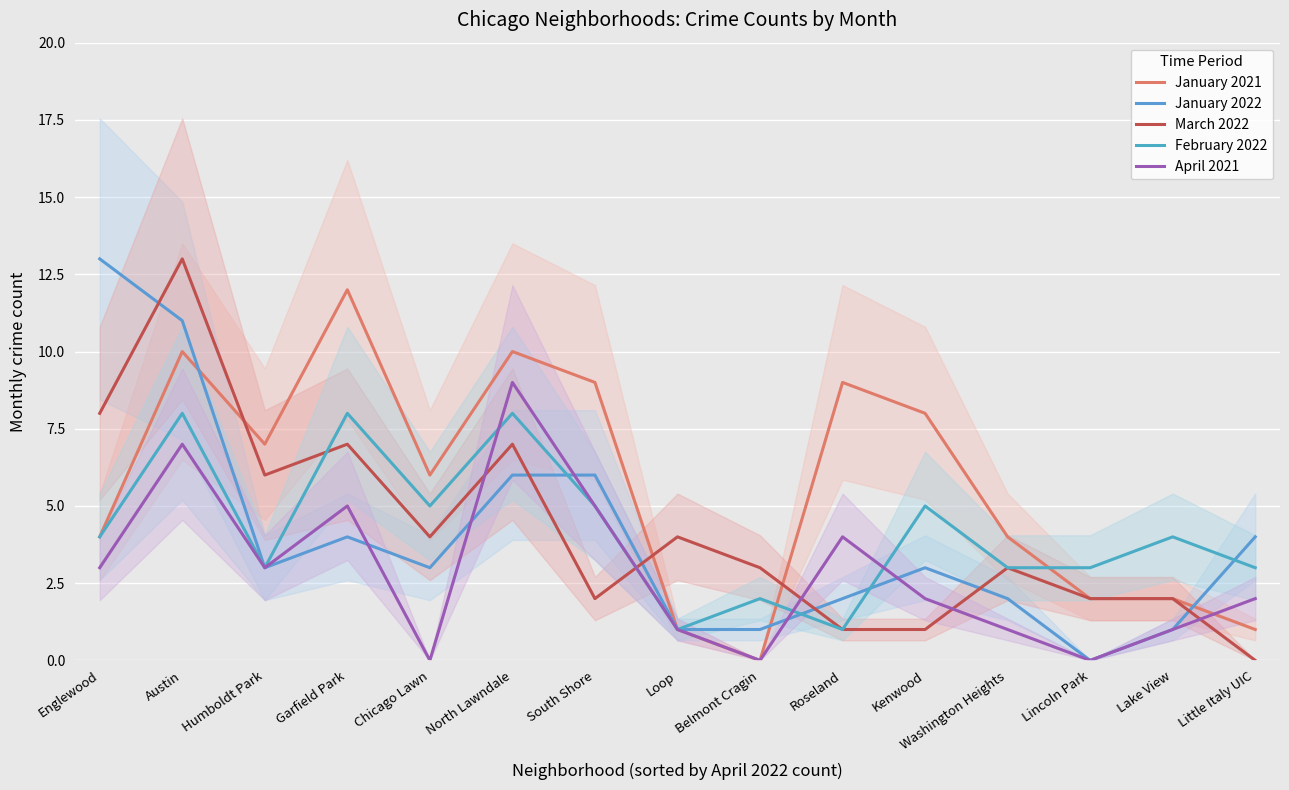

Count the number of data series in this chart.

5